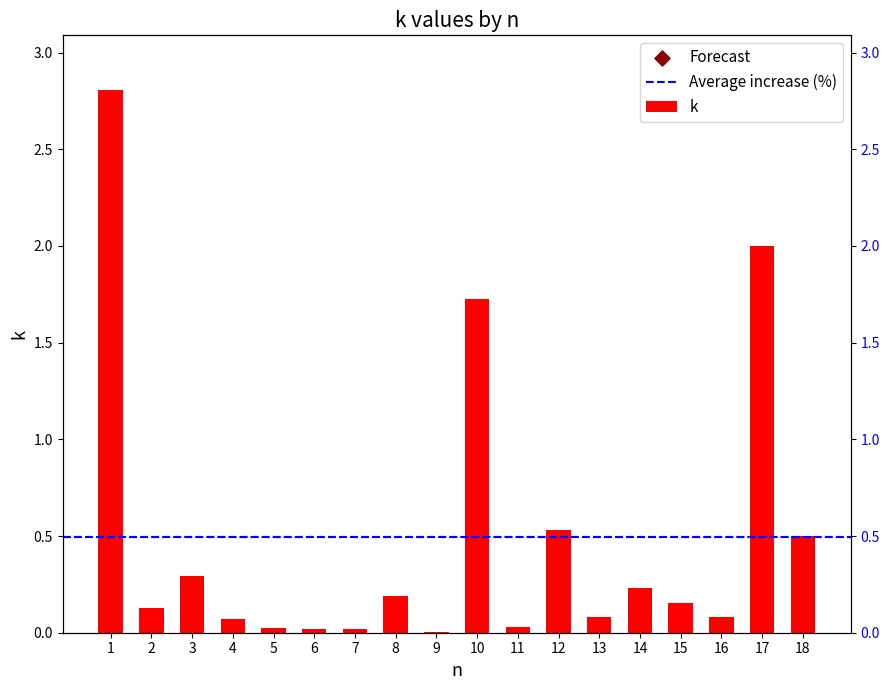

Between 8 and 2, which is larger?

8